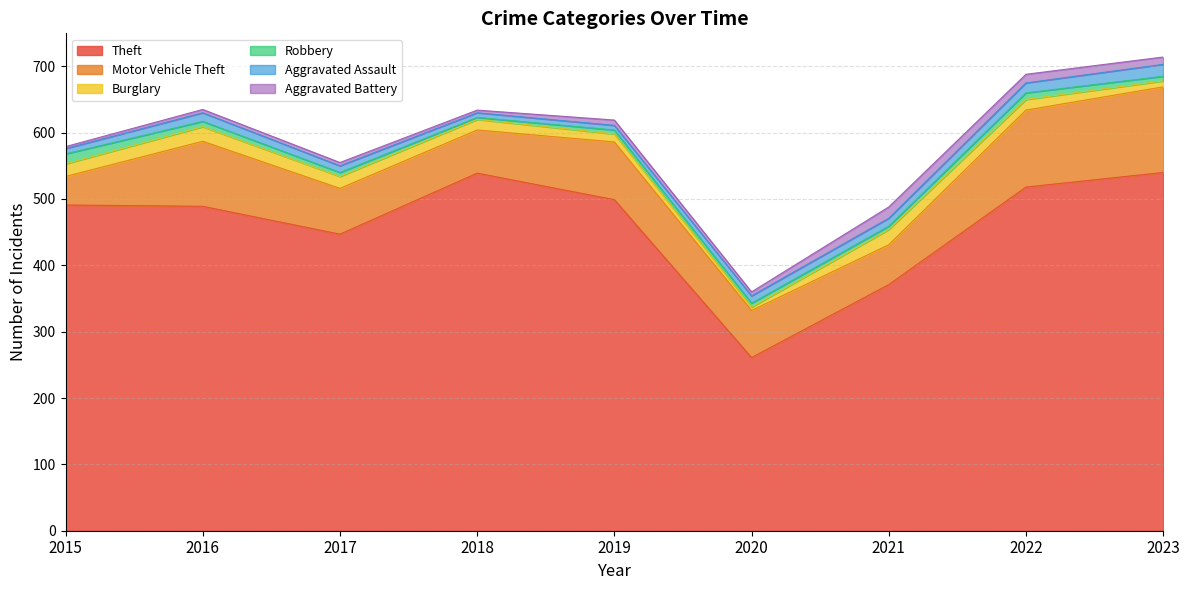

Count the number of data series in this chart.

6